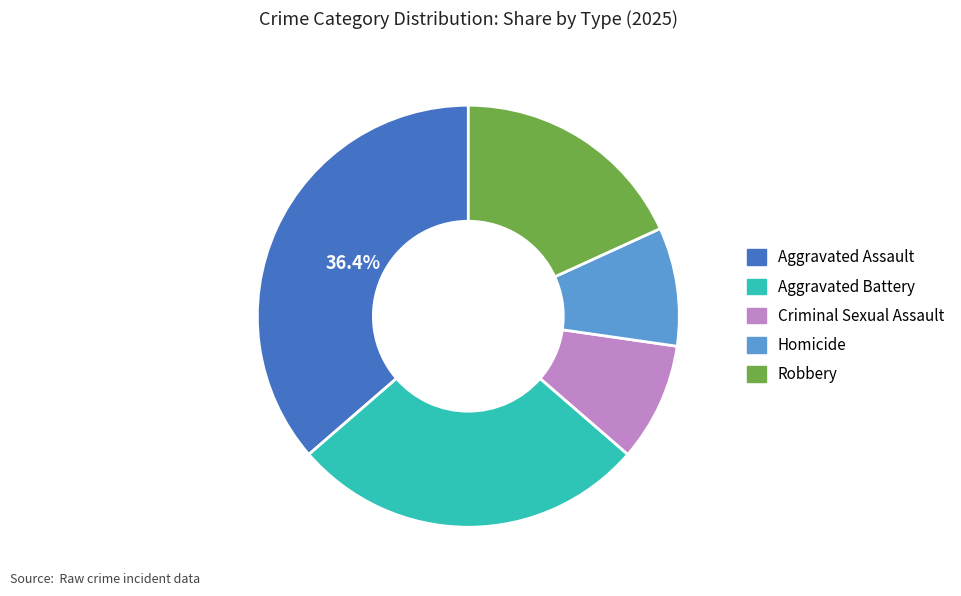

Which category has the biggest portion of the pie?

Aggravated Assault